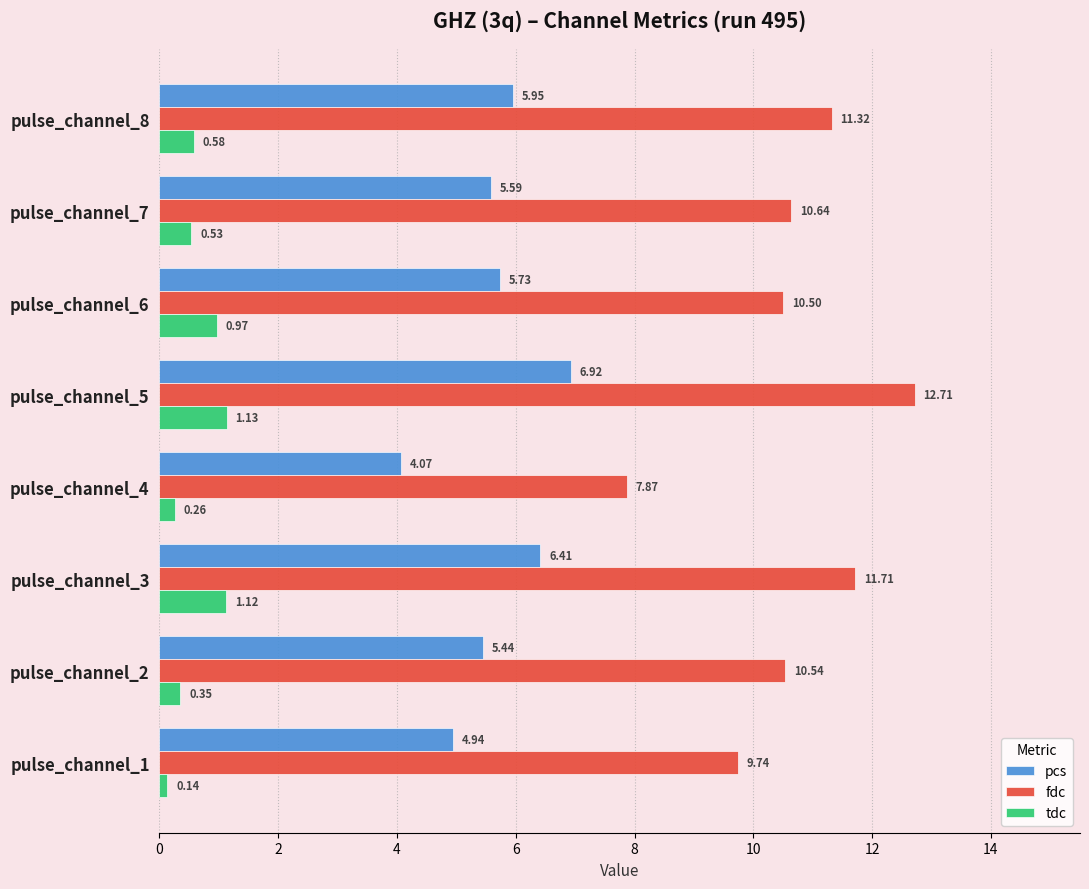

Which series has the widest spread of values?

fdc